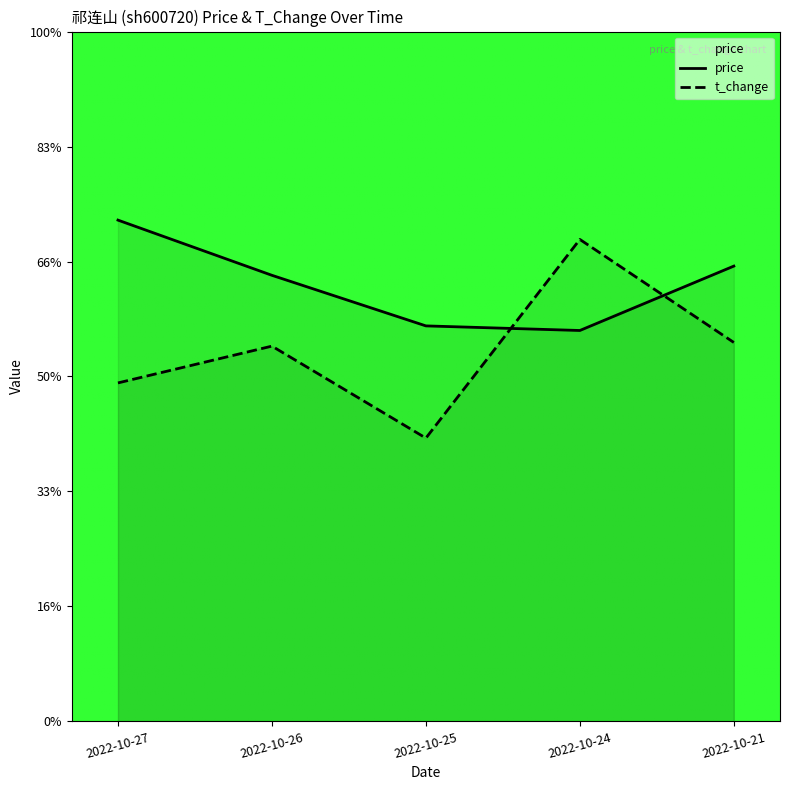

Reading left to right, what are all the values shown in this chart?

price: 1.1	1.0	0.9	0.8	1.0
t_change: 0.7	0.8	0.6	1.0	0.8